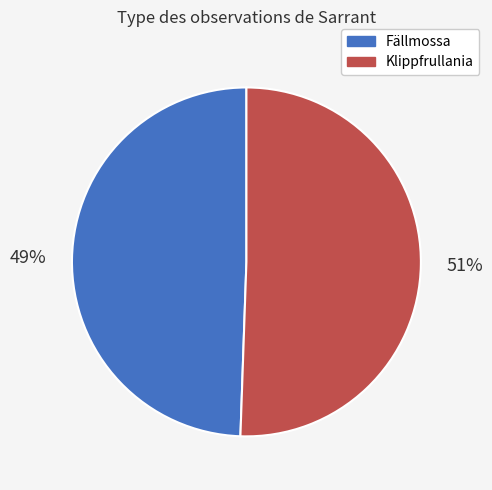

Is it true that Klippfrullania is 38% of the pie?

False